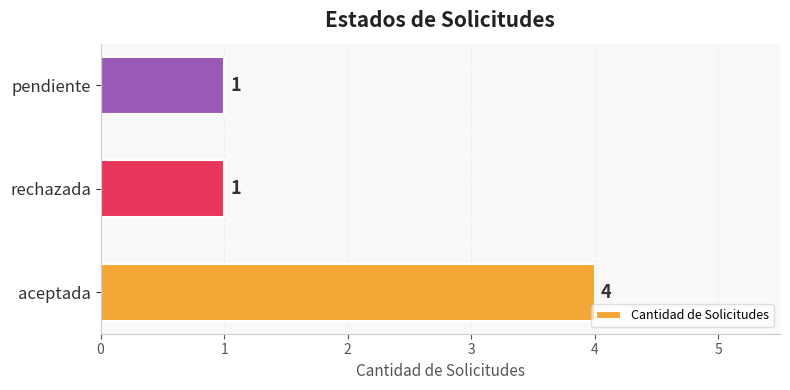

What is the maximum value shown in the chart?

4